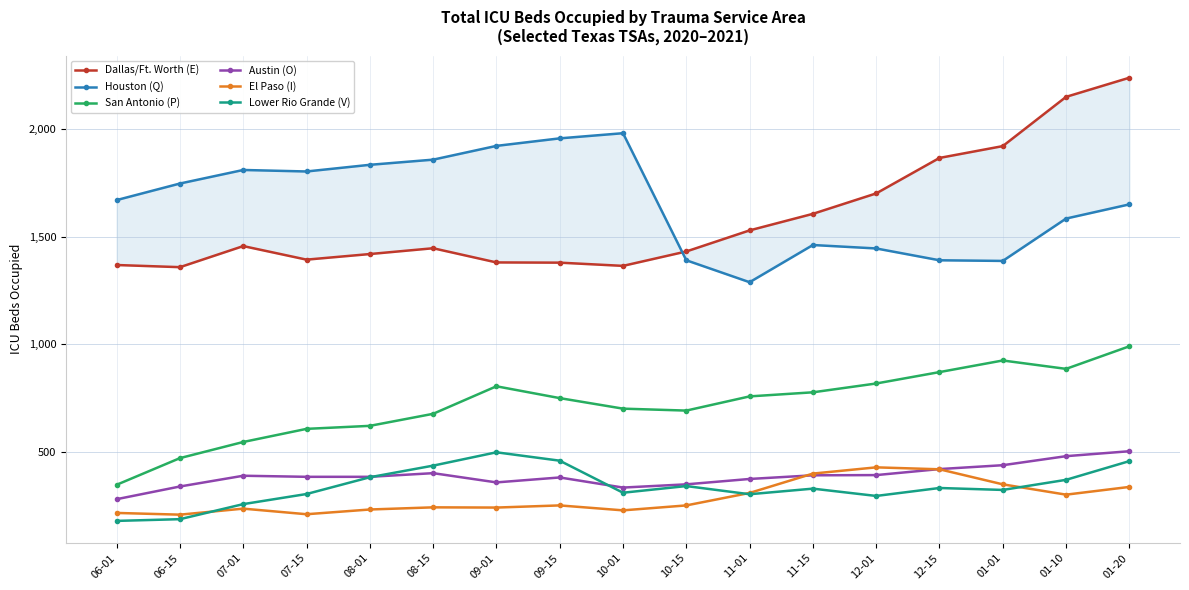

True or false: Houston (Q) and Austin (O) intersect in this chart.

False